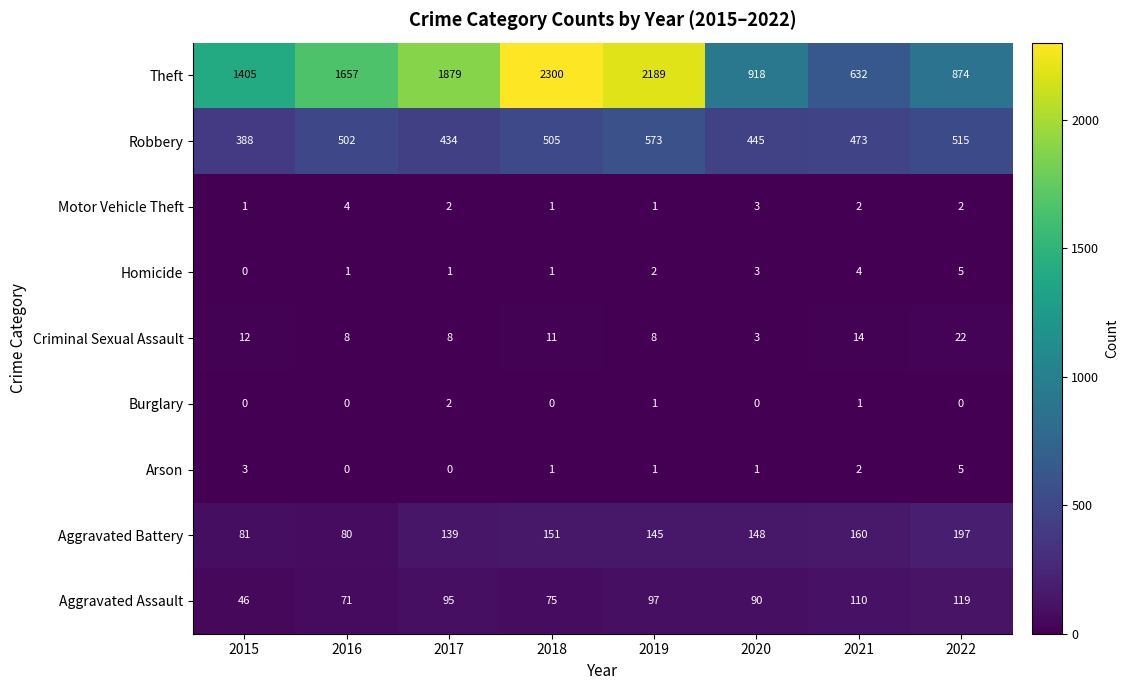

The Motor Vehicle Theft series shows 2 at 2016. True or false?

False